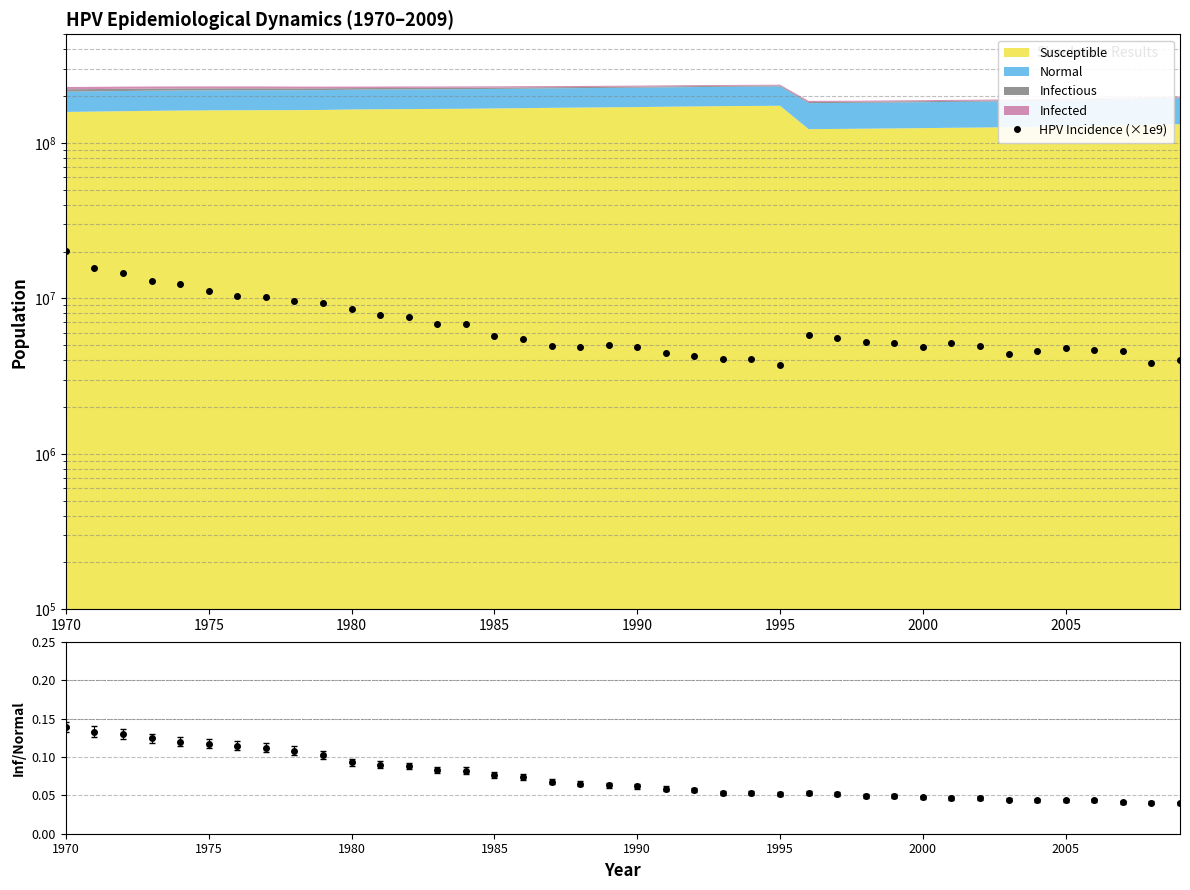

What is the difference between the maximum and minimum values?

16380000.0